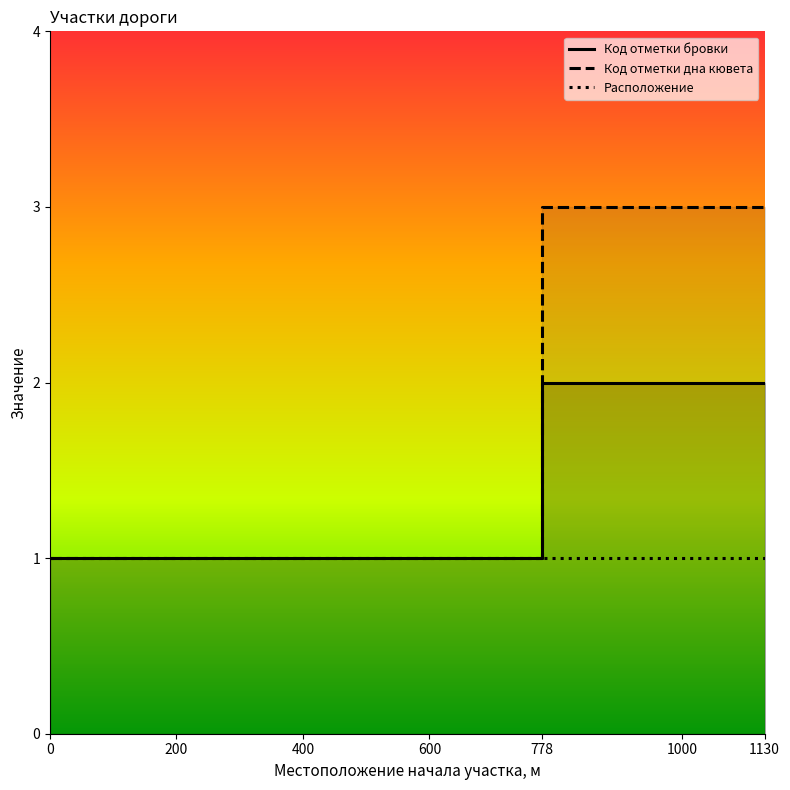

What is the maximum value shown in the chart?

3